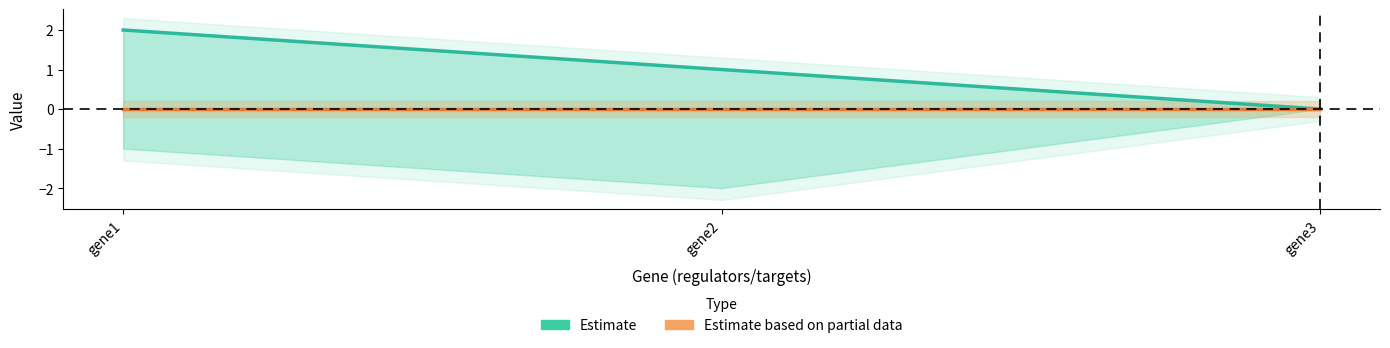

Does the chart have visible grid lines?

No